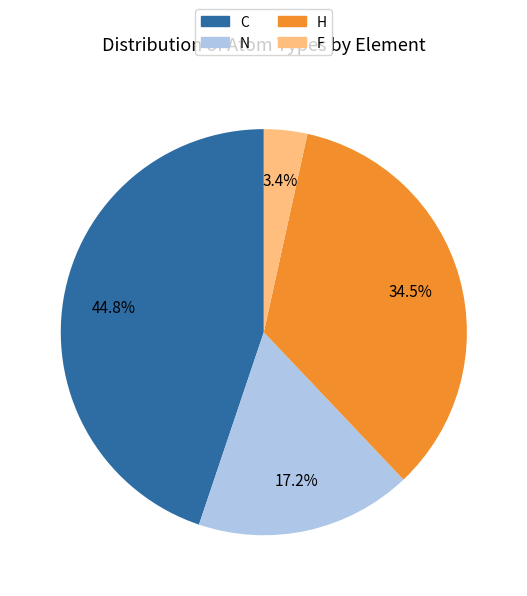

What percentage is NOT represented by N?

82.8%